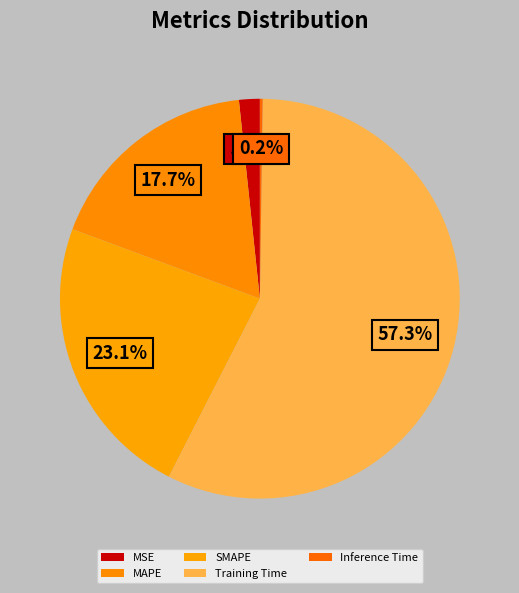

True or false: MSE accounts for 8% of the total.

False